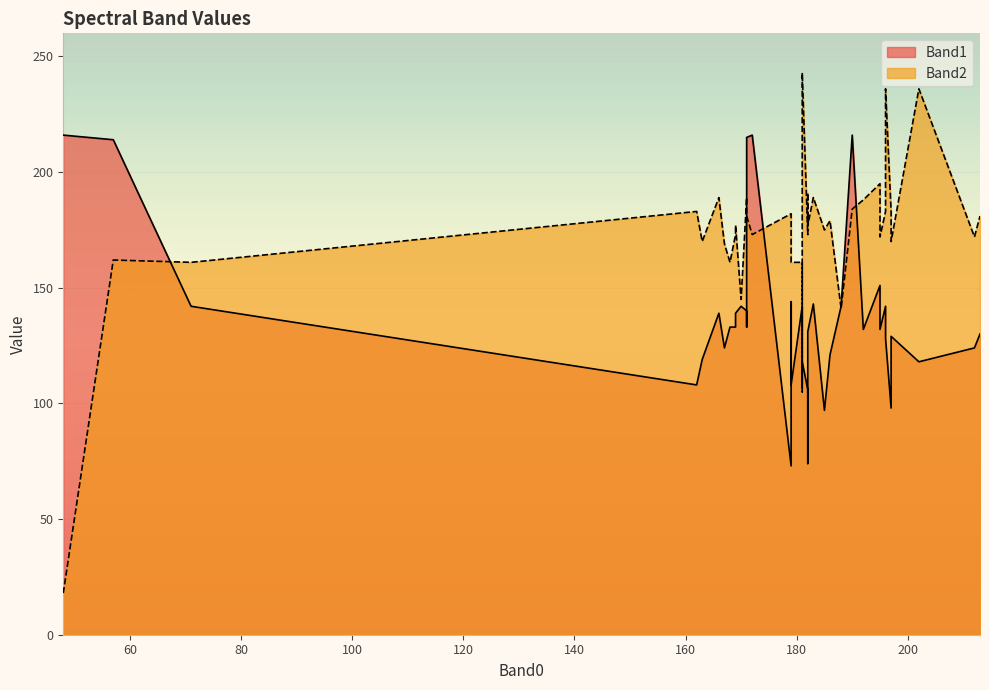

What is the difference between the highest and lowest values at 213?

51